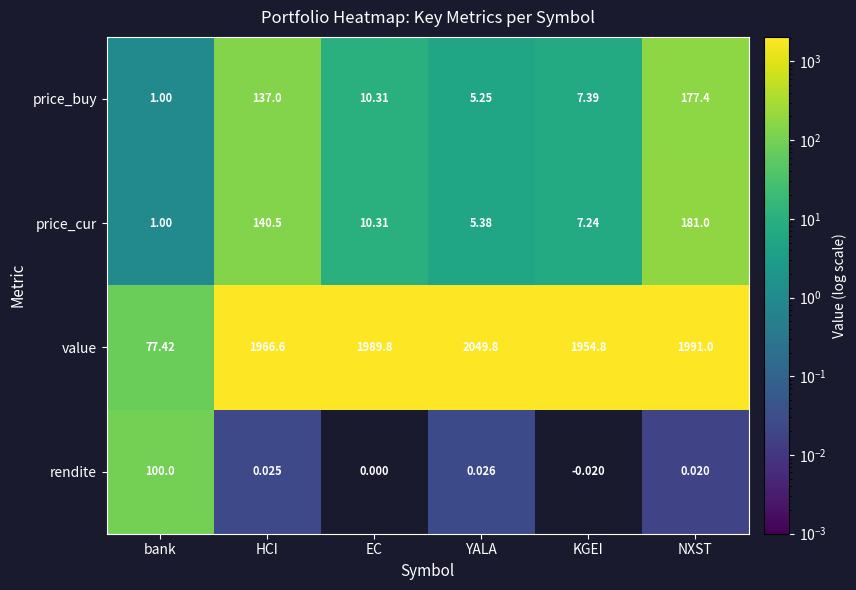

List the series in order of their peak value, lowest first.

rendite, price_buy, price_cur, value